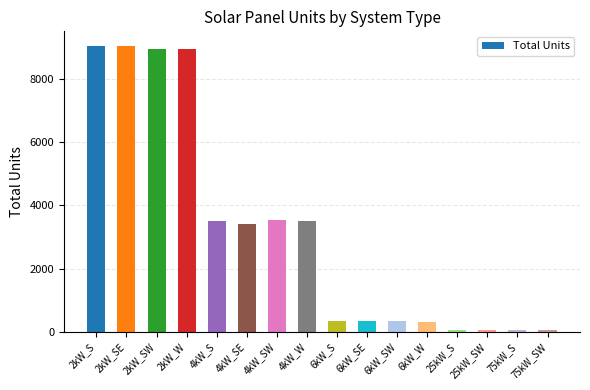

How many series are shown in this chart?

1